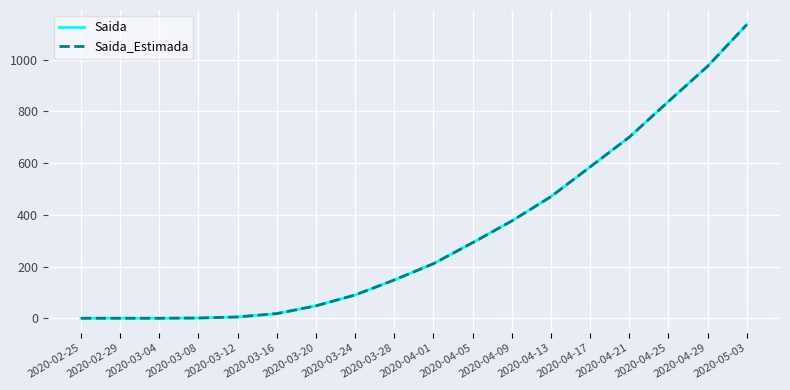

True or false: Saida has more than 0 points higher than both neighbors.

False